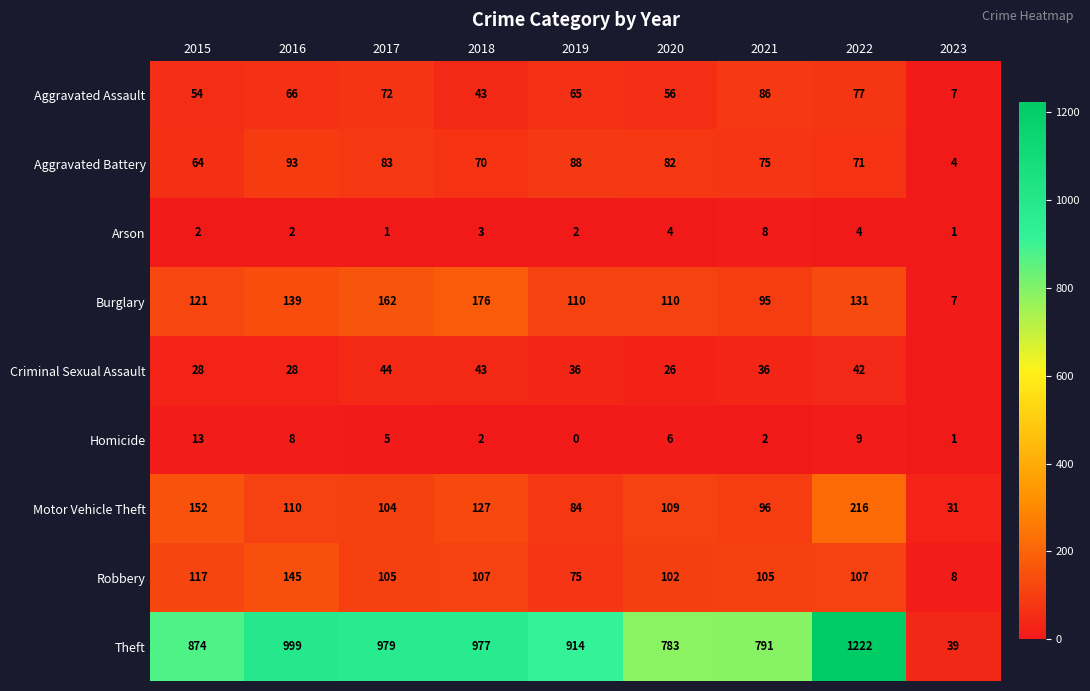

Rank the categories by Motor Vehicle Theft value from lowest to highest.

2023, 2019, 2021, 2017, 2020, 2016, 2018, 2015, 2022